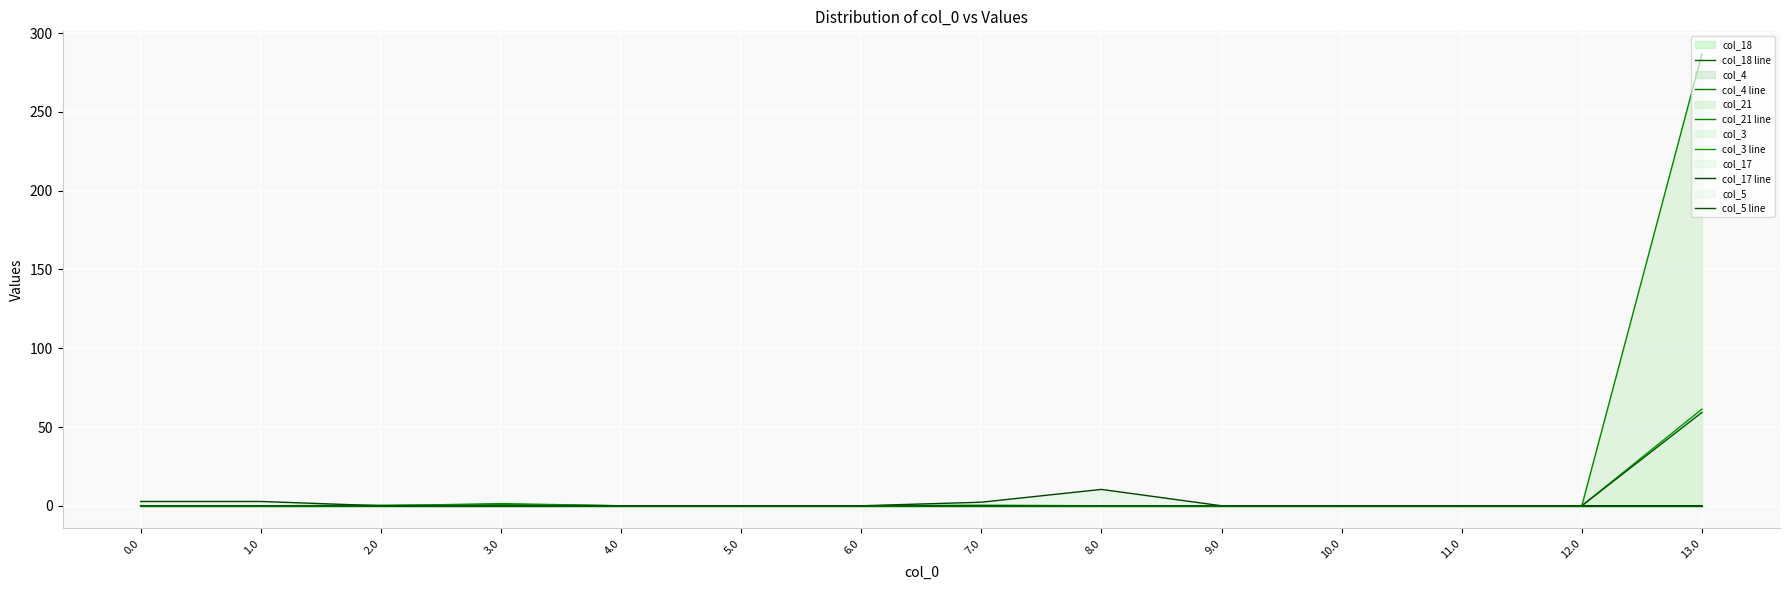

List the labels in order of col_4 line value, smallest first.

0.0, 1.0, 2.0, 4.0, 5.0, 6.0, 7.0, 8.0, 9.0, 10.0, 11.0, 12.0, 13.0, 3.0